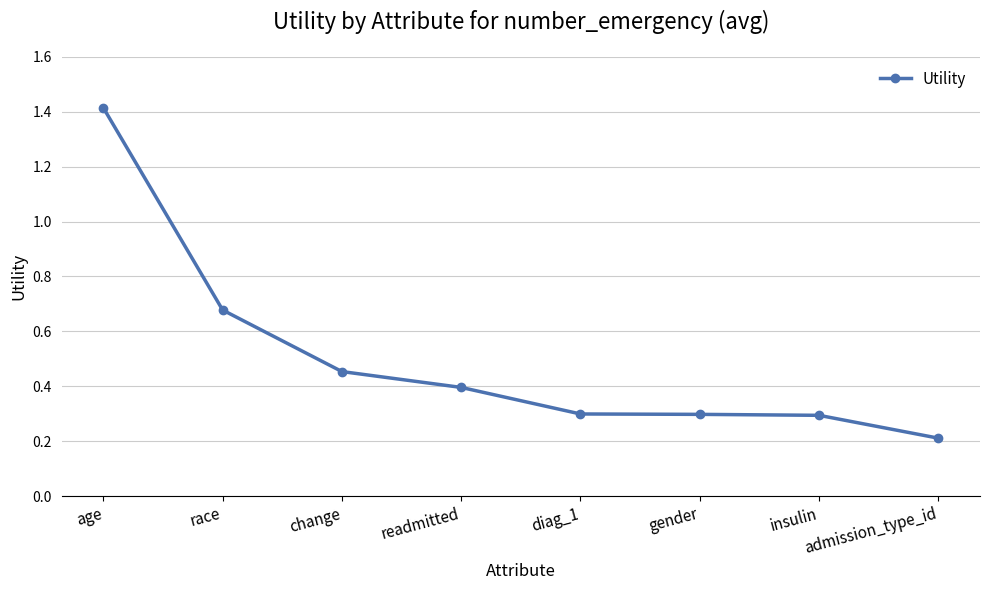

Which label corresponds to the largest value in the chart?

age